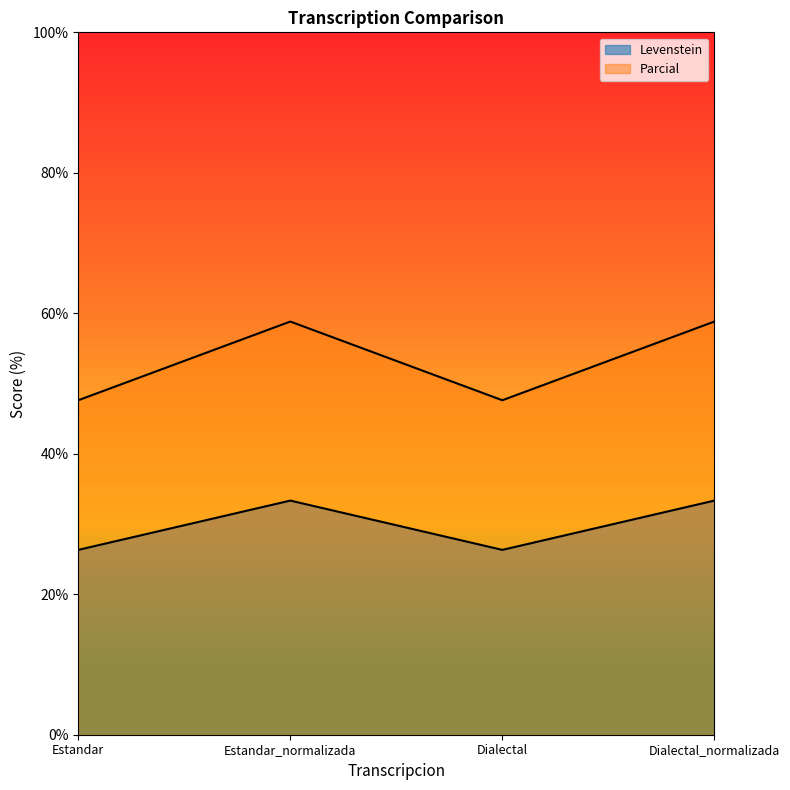

What is the total value across all series at Estandar?

73.9